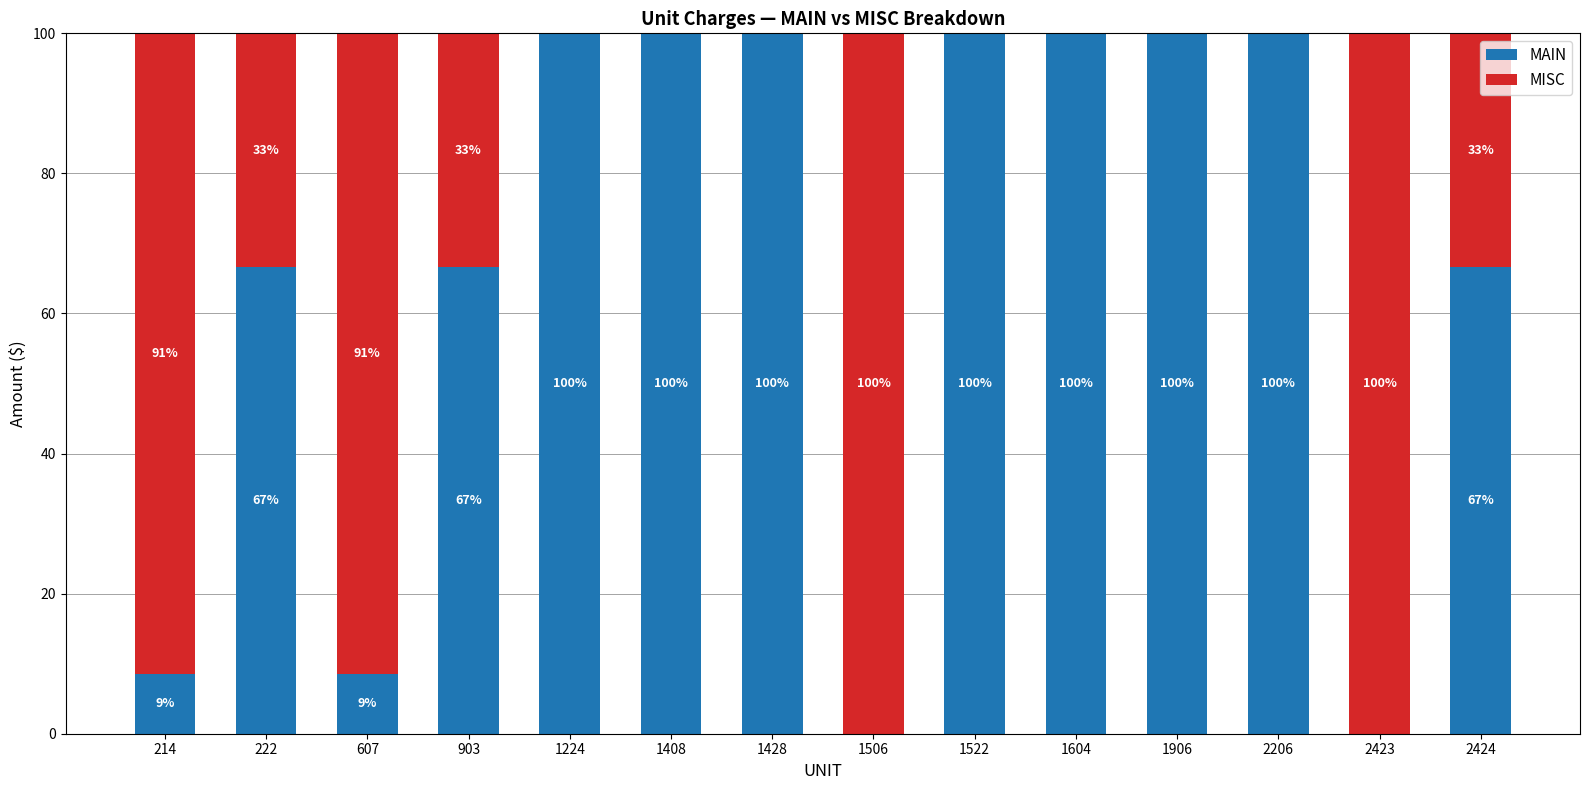

What is the total value across all series at 2206?

100.0